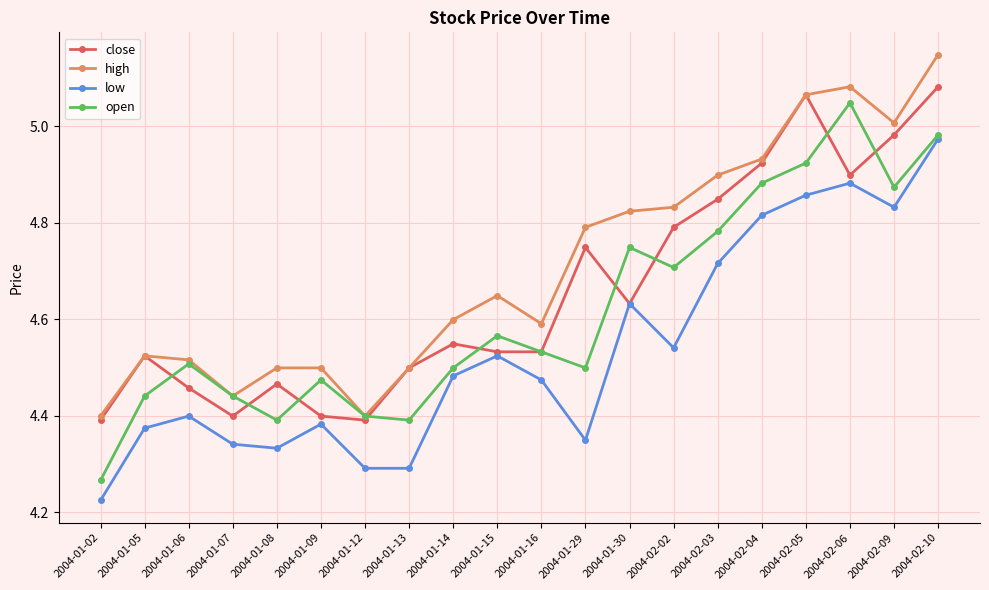

What is the label of the 13th point from the right?

2004-01-13